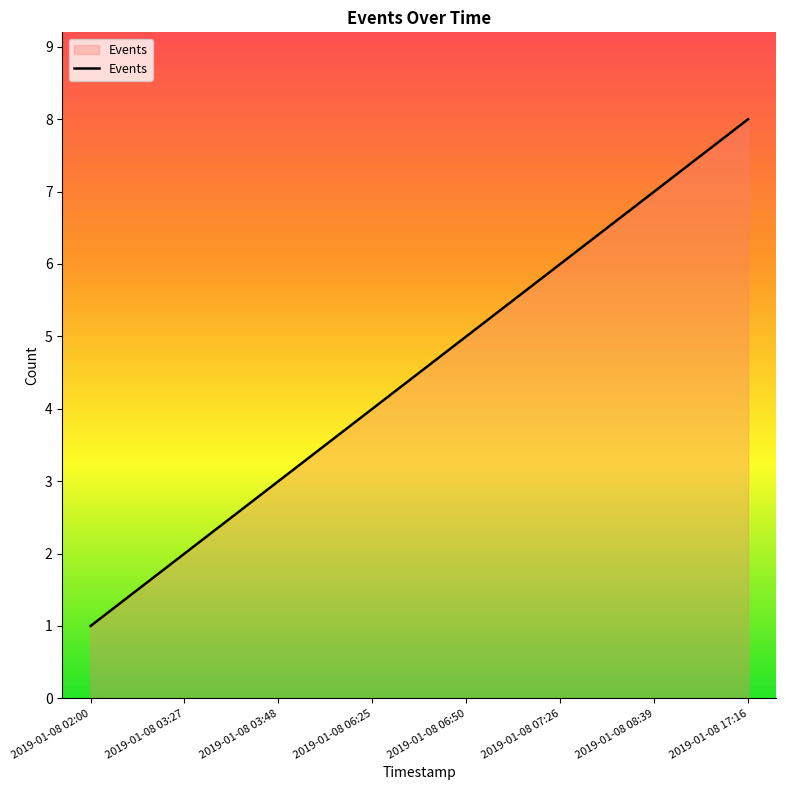

At which label is the value closest to 4?

2019-01-08 06:25